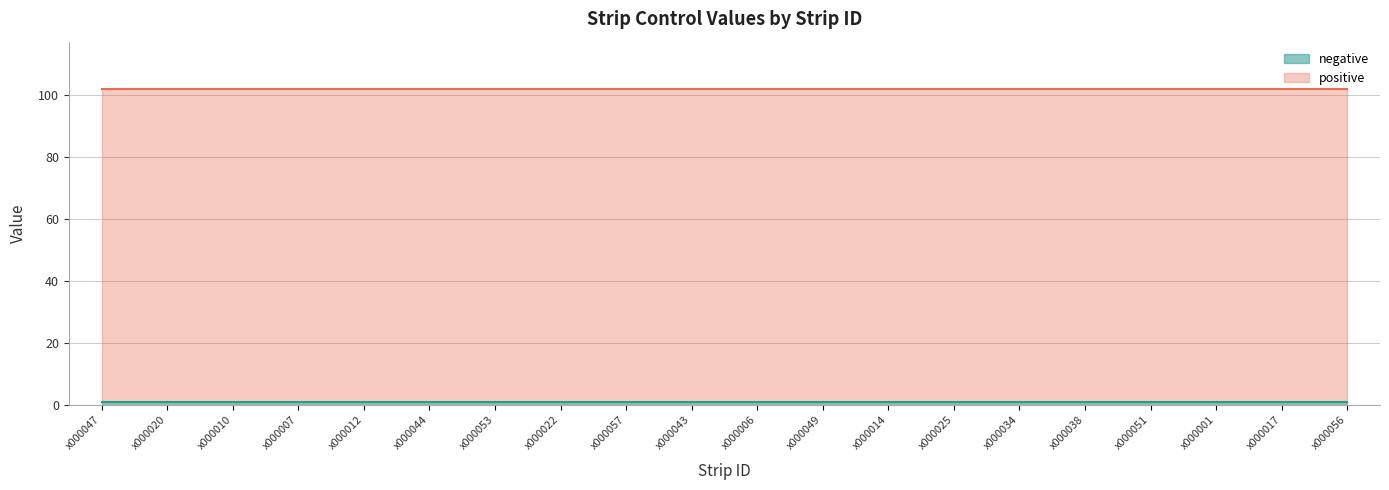

List the labels in order of negative value, largest first.

x000047, x000020, x000010, x000007, x000012, x000044, x000053, x000022, x000057, x000043, x000006, x000049, x000014, x000025, x000034, x000038, x000051, x000001, x000017, x000056